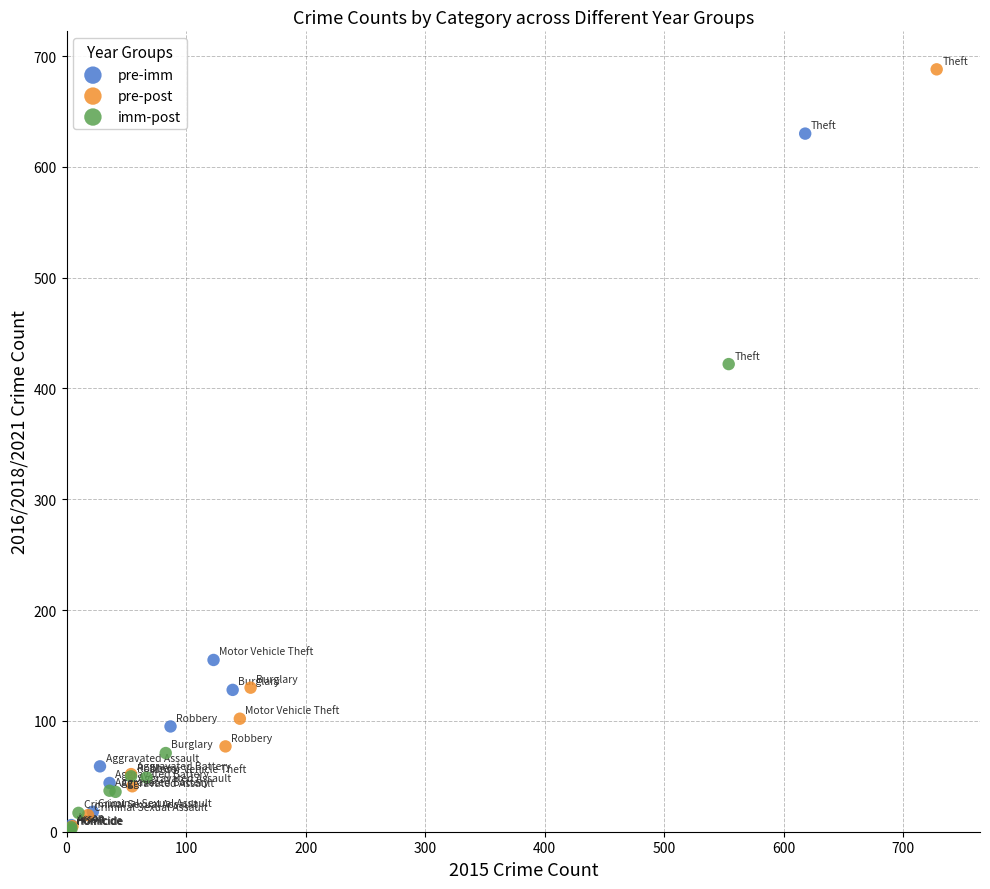

Which series contains the highest Y value?

pre-post